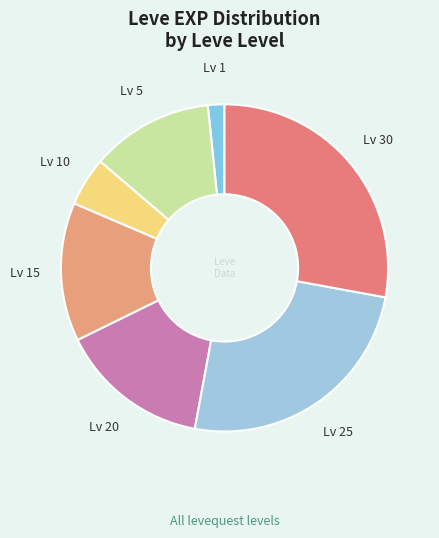

Which slice is the smallest?

1